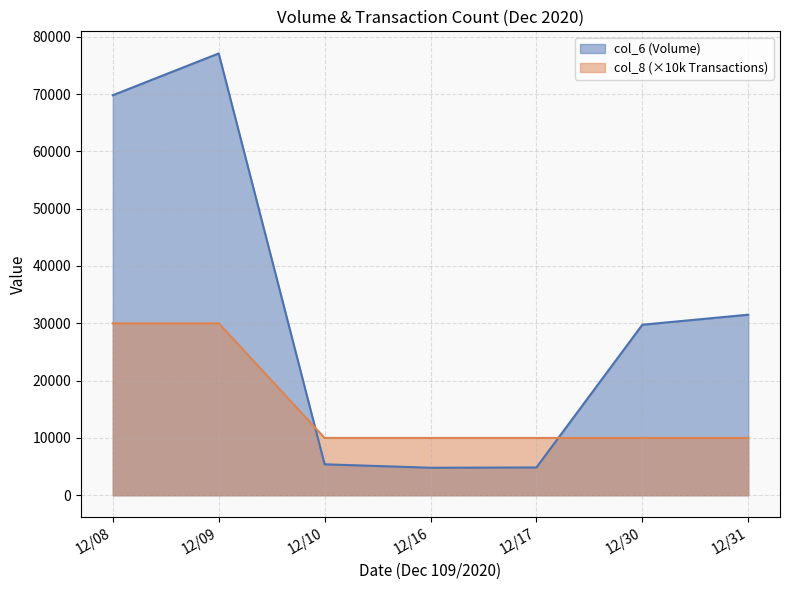

How many intersections are there between col_8 and col_6?

2